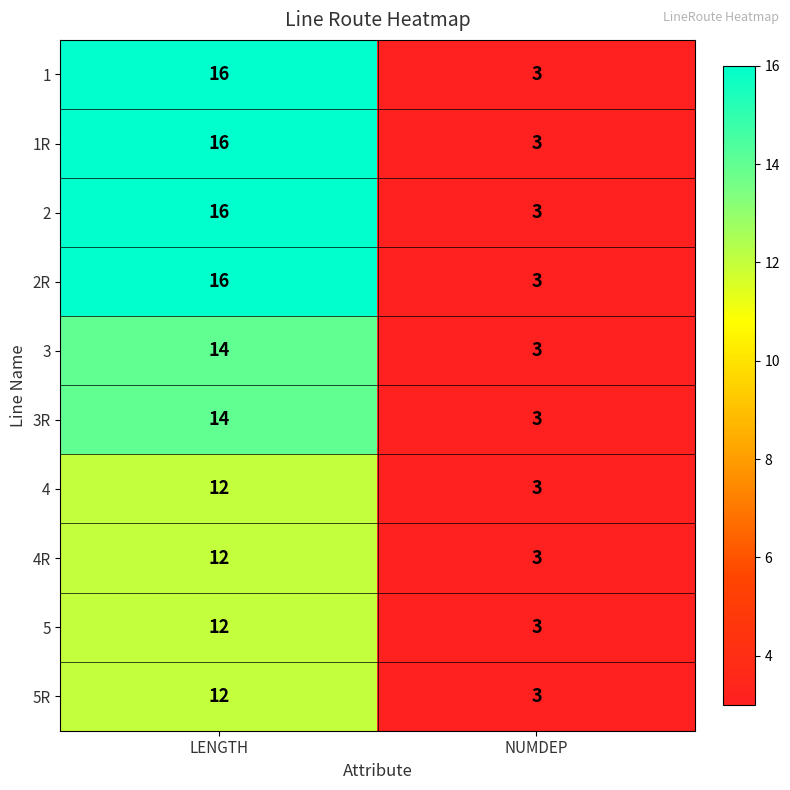

At how many categories does at least one series exceed 6?

1